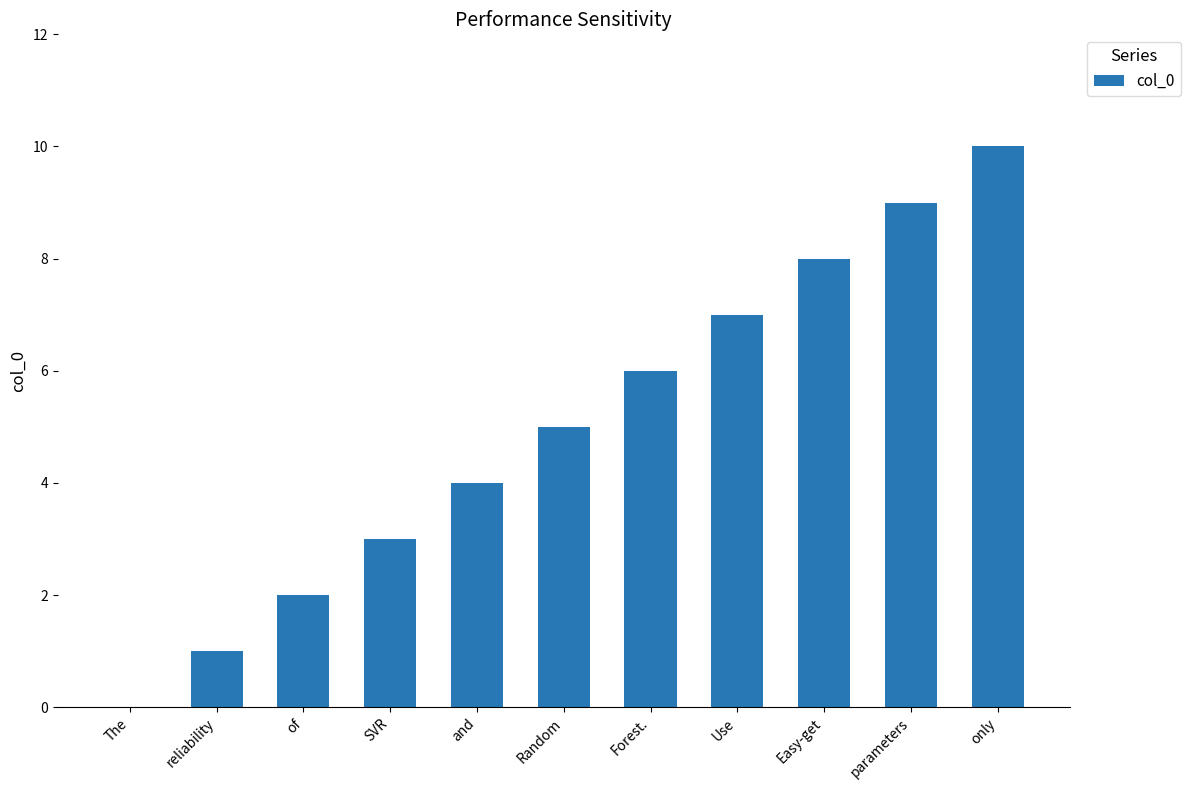

Which category has the highest value across all series?

only